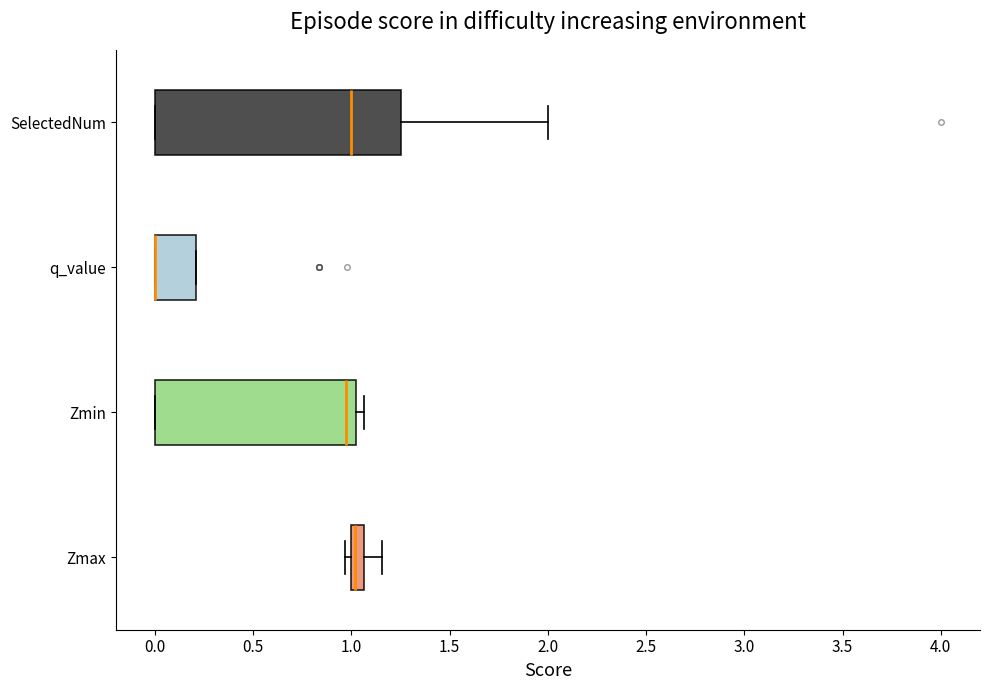

Where does the median line of the box for SelectedNum sit on the x-axis? The values are not printed on the chart, so give them approximately, as read against the axis.

1.00